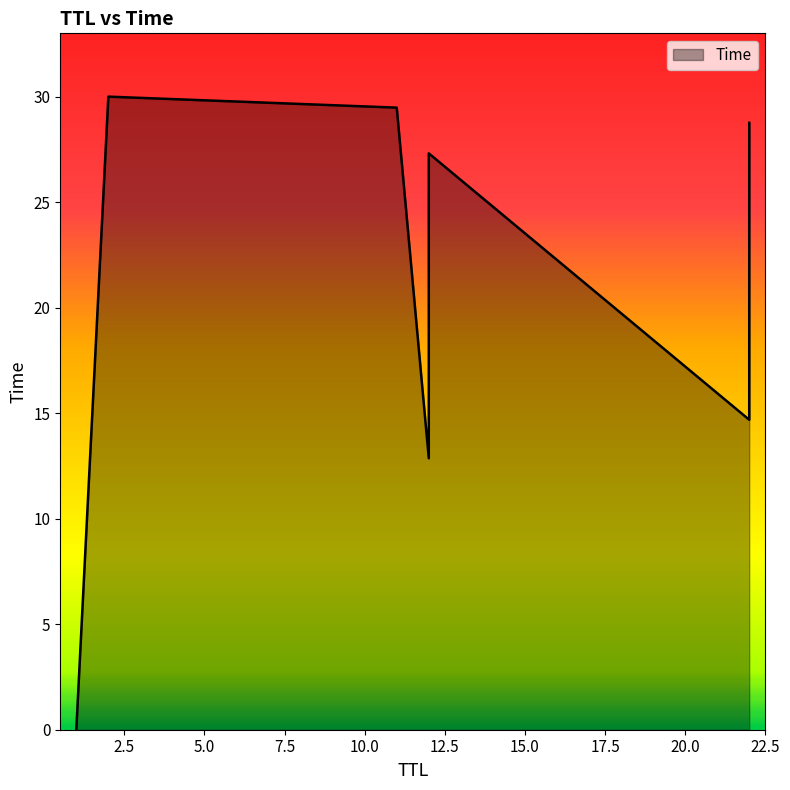

How many lines are shown in the chart?

1